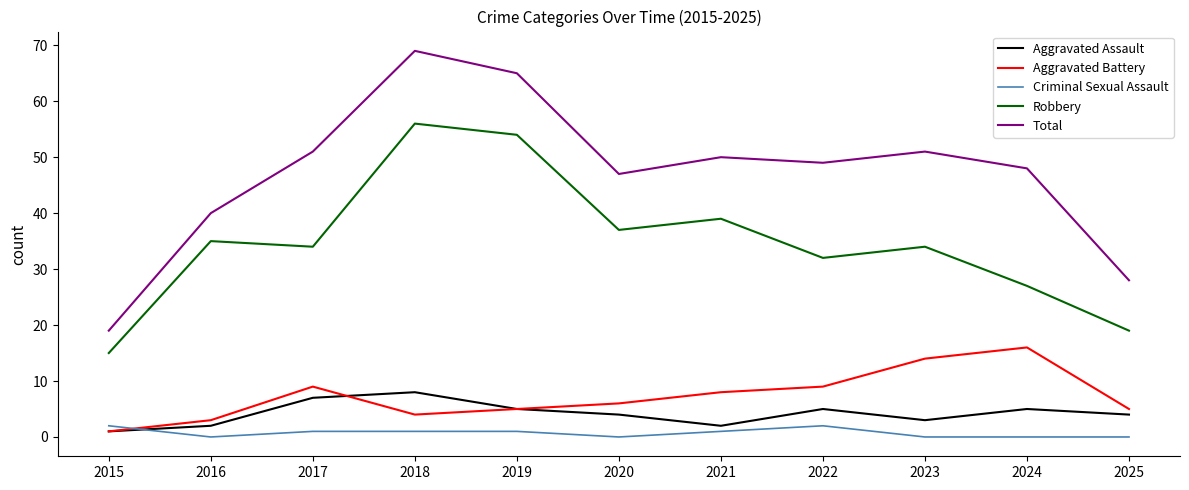

True or false: Aggravated Assault and Total cross at least once.

False